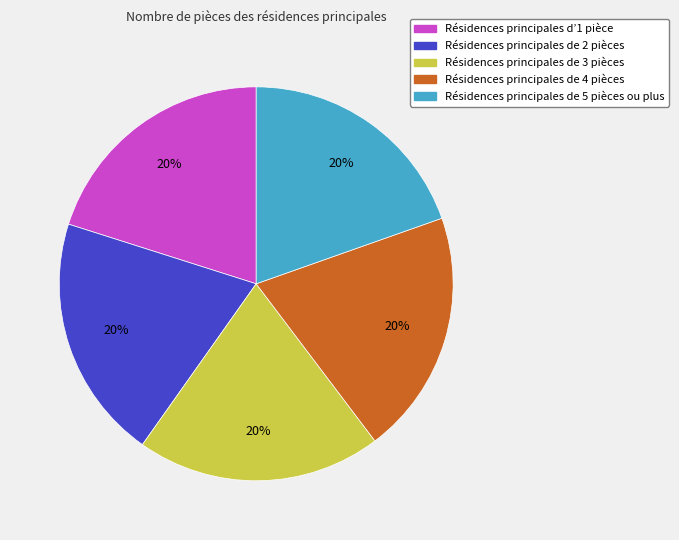

Do Résidences principales de 5 pièces ou plus and Résidences principales de 3 pièces together represent more than half of the pie?

No